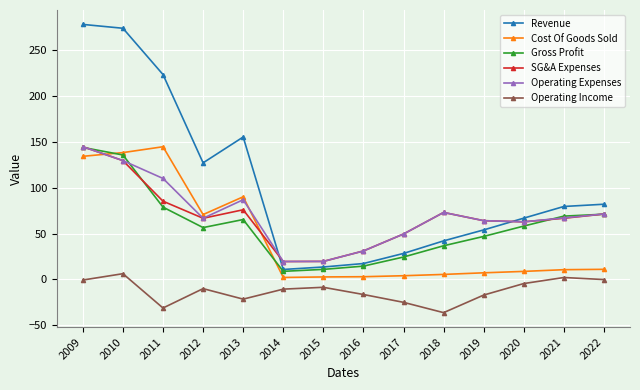

The Gross Profit series shows 71.1 at 2022. True or false?

True